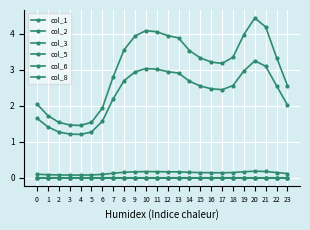

Which has a higher value, 7 or 22?

22